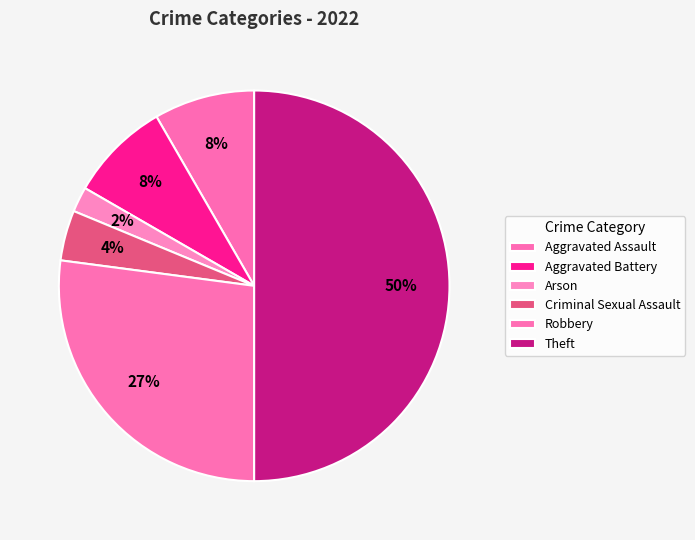

Is it true that Criminal Sexual Assault is 1% of the pie?

False